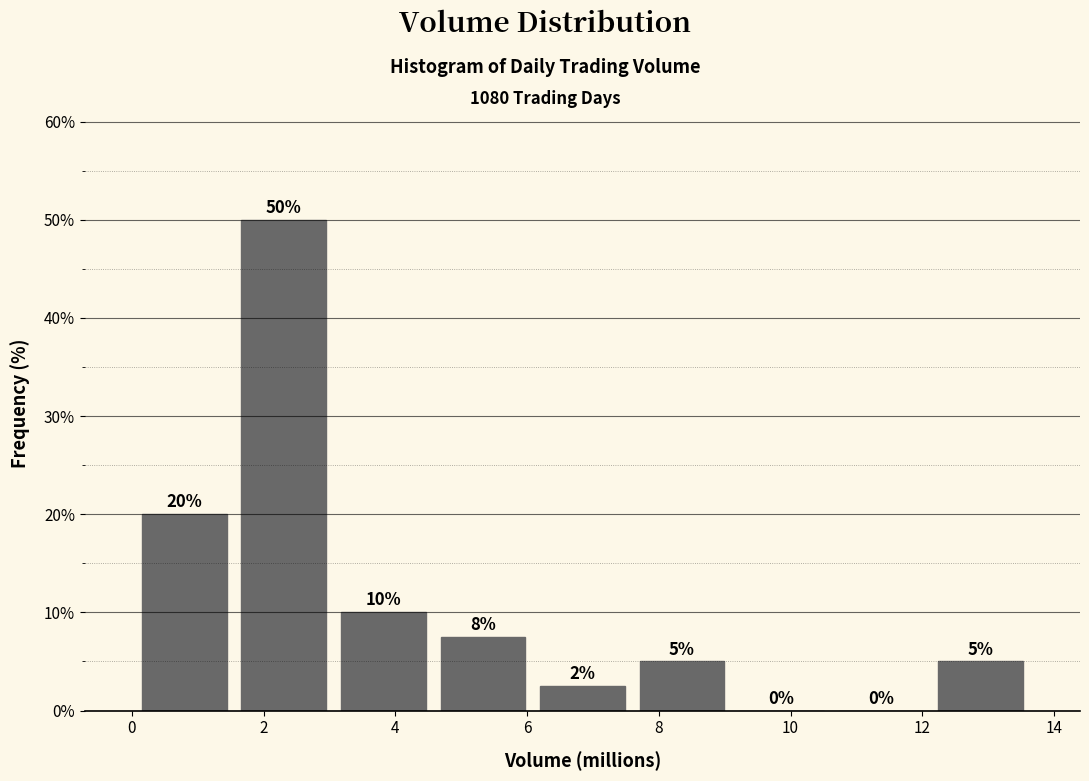

Which range on the x-axis has the tallest bar?

1.6 to 3.0